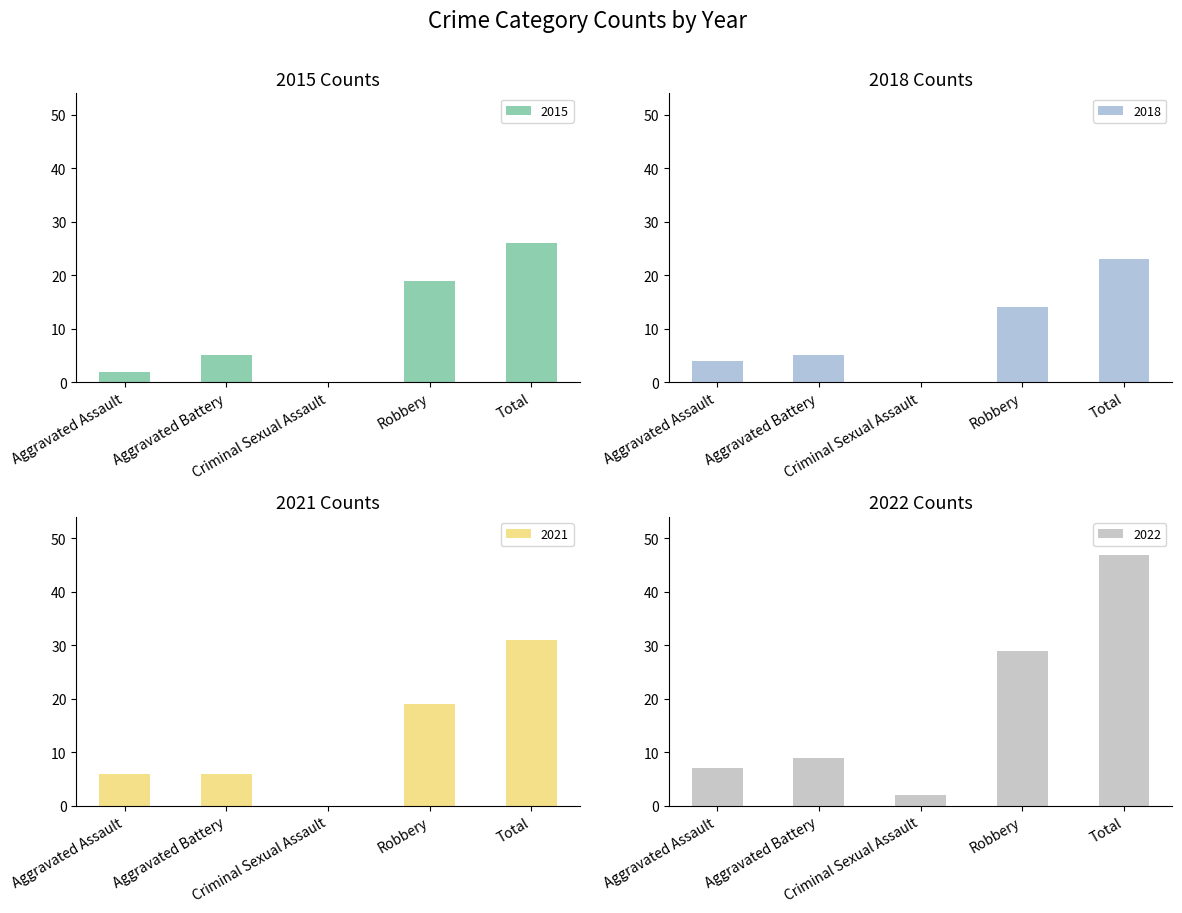

Which category has the highest value in the 2021 series?

Total